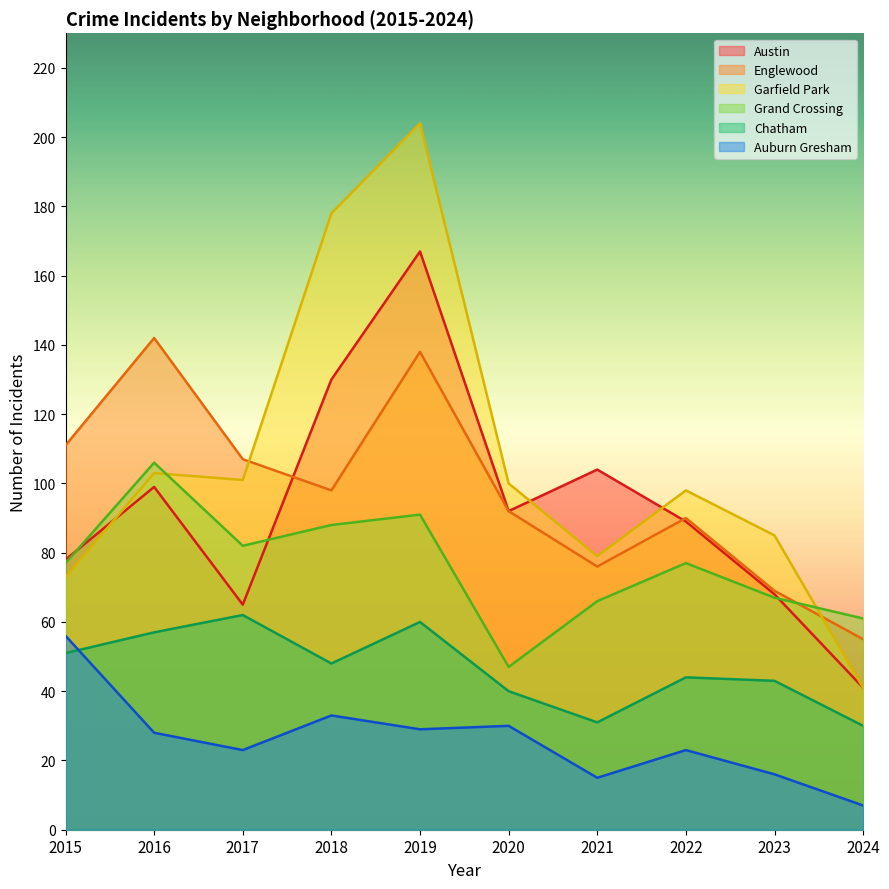

How many data points in Austin are above 92?

4